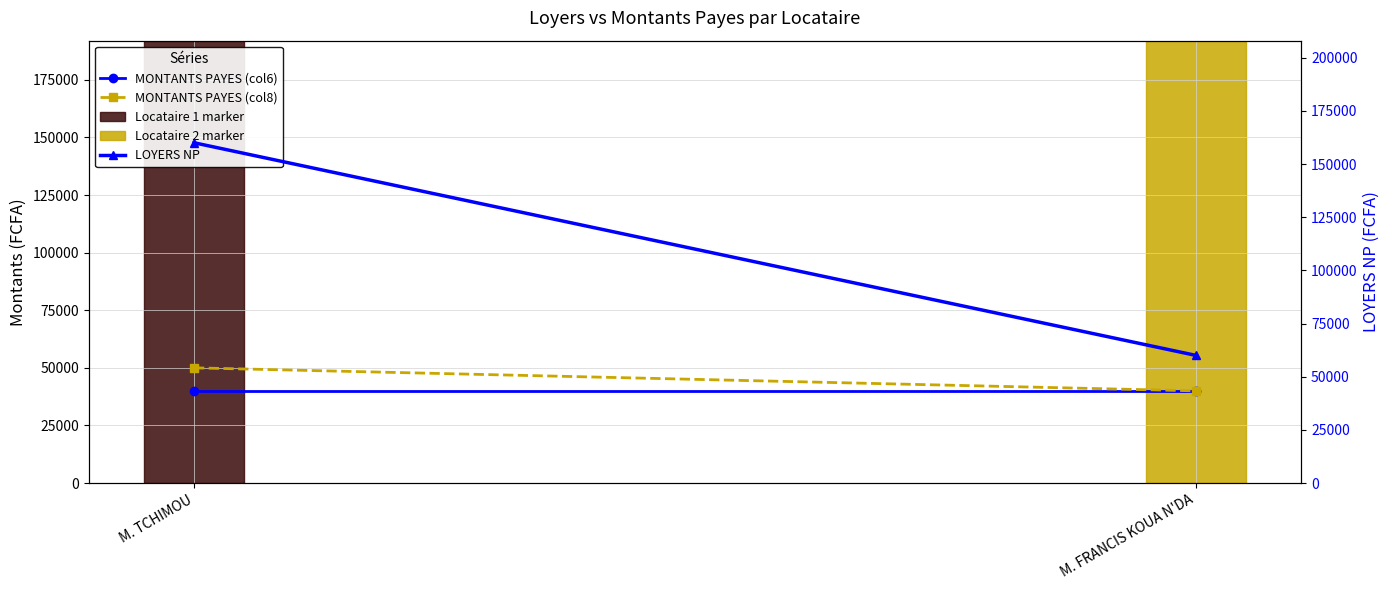

How many lines are shown in the chart?

3